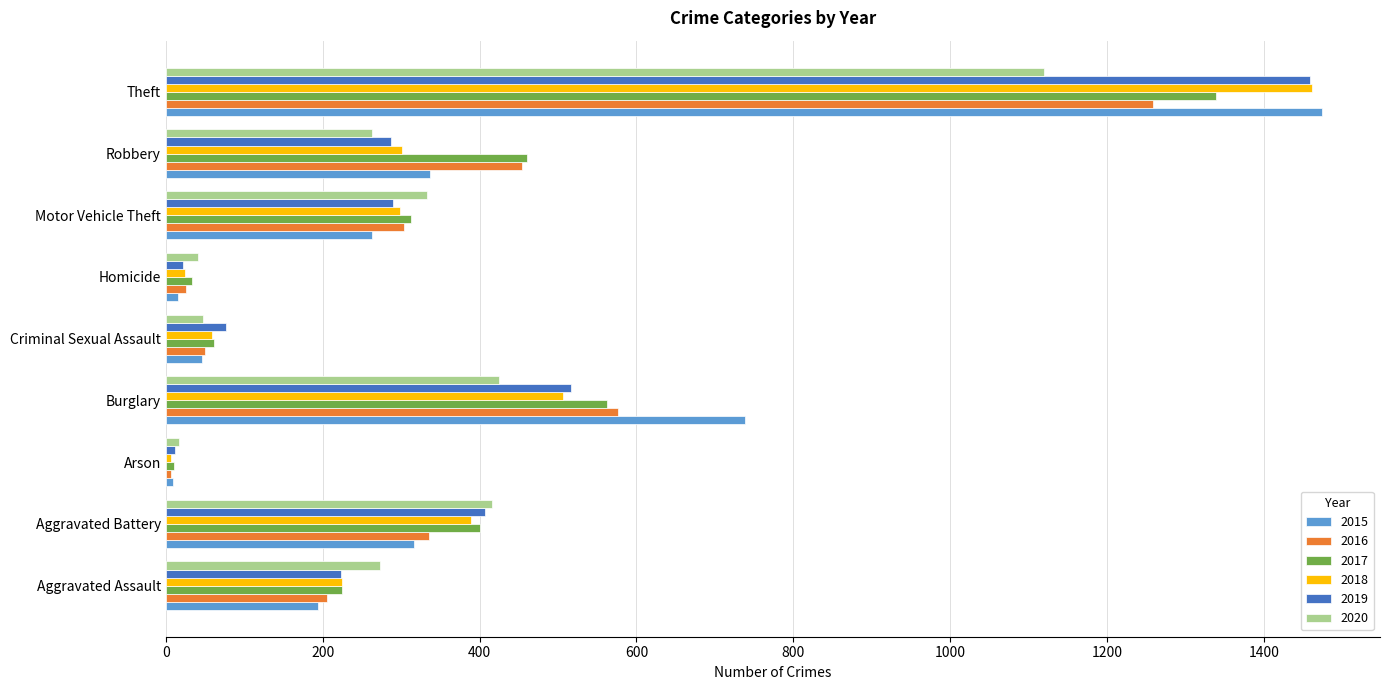

True or false: 2017 has a value of 33 at Homicide.

True